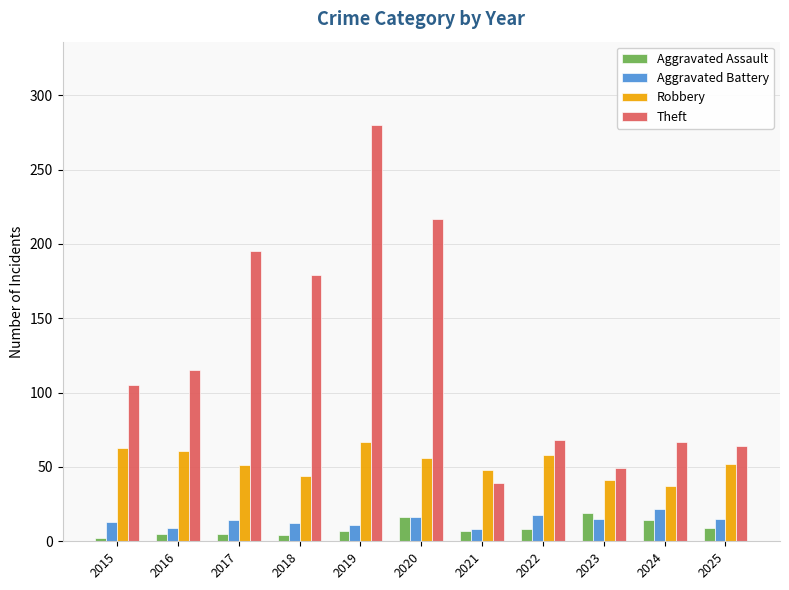

Rank the series at 2015 from highest to lowest value.

Theft, Robbery, Aggravated Battery, Aggravated Assault